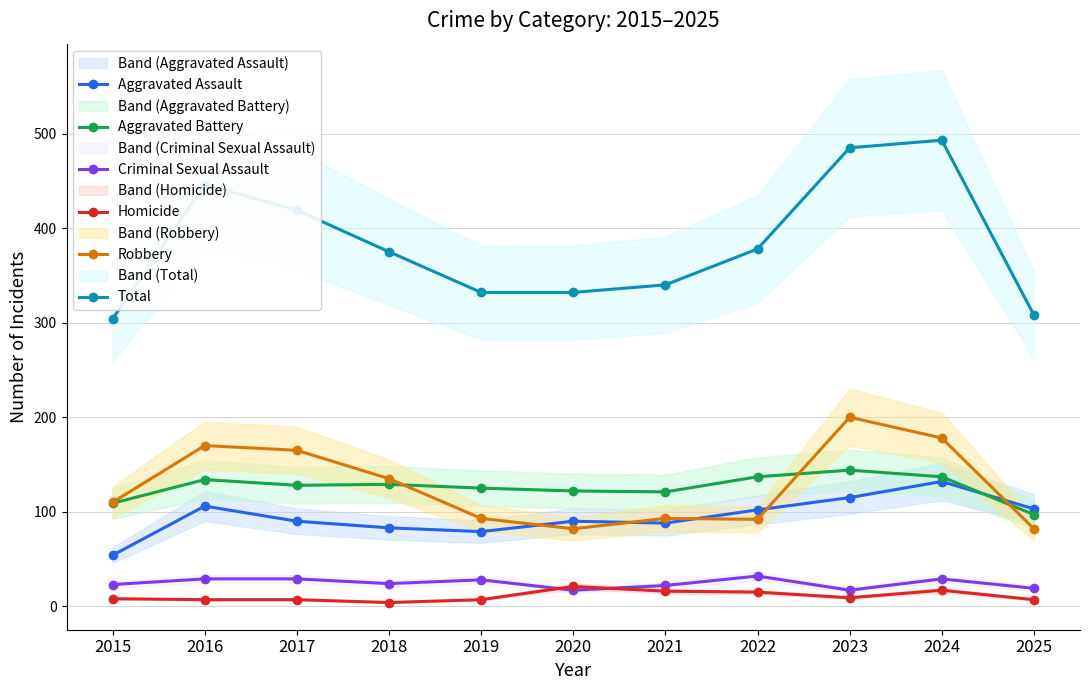

Reading right to left, what are all the values shown in this chart?

Aggravated Assault: 2025=103	2024=132	2023=115	2022=102	2021=88	2020=90	2019=79	2018=83	2017=90	2016=106	2015=54
Aggravated Battery: 2025=97	2024=137	2023=144	2022=137	2021=121	2020=122	2019=125	2018=129	2017=128	2016=134	2015=109
Criminal Sexual Assault: 2025=19	2024=29	2023=17	2022=32	2021=22	2020=17	2019=28	2018=24	2017=29	2016=29	2015=23
Homicide: 2025=7	2024=17	2023=9	2022=15	2021=16	2020=21	2019=7	2018=4	2017=7	2016=7	2015=8
Robbery: 2025=82	2024=178	2023=200	2022=92	2021=93	2020=82	2019=93	2018=135	2017=165	2016=170	2015=110
Total: 2025=308	2024=493	2023=485	2022=378	2021=340	2020=332	2019=332	2018=375	2017=419	2016=446	2015=304